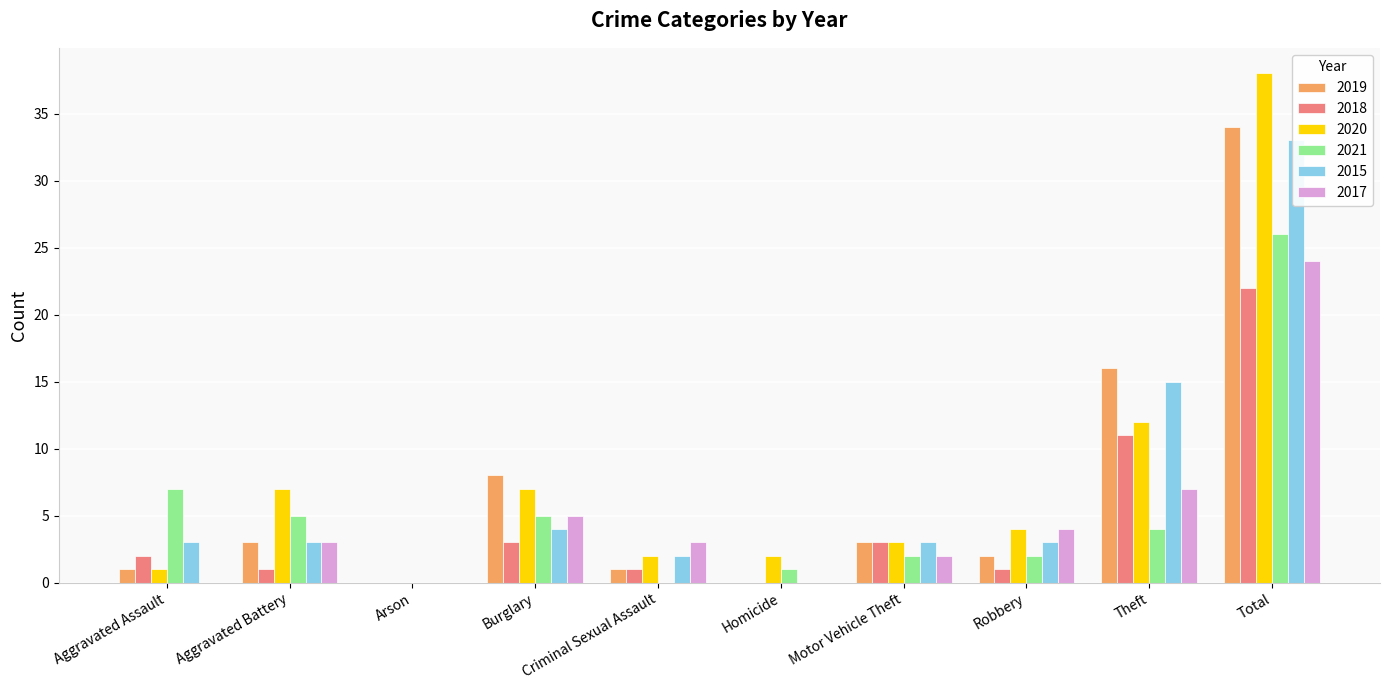

The 2015 series shows 15 at Theft. True or false?

True